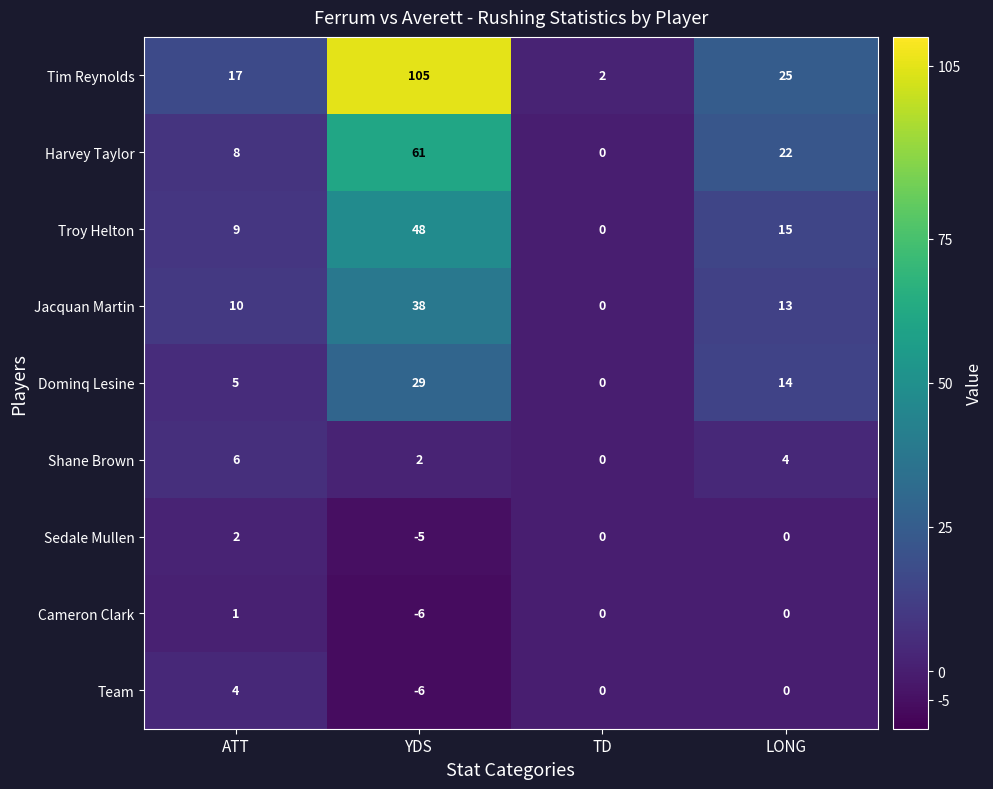

At which label does Cameron Clark reach its minimum?

YDS